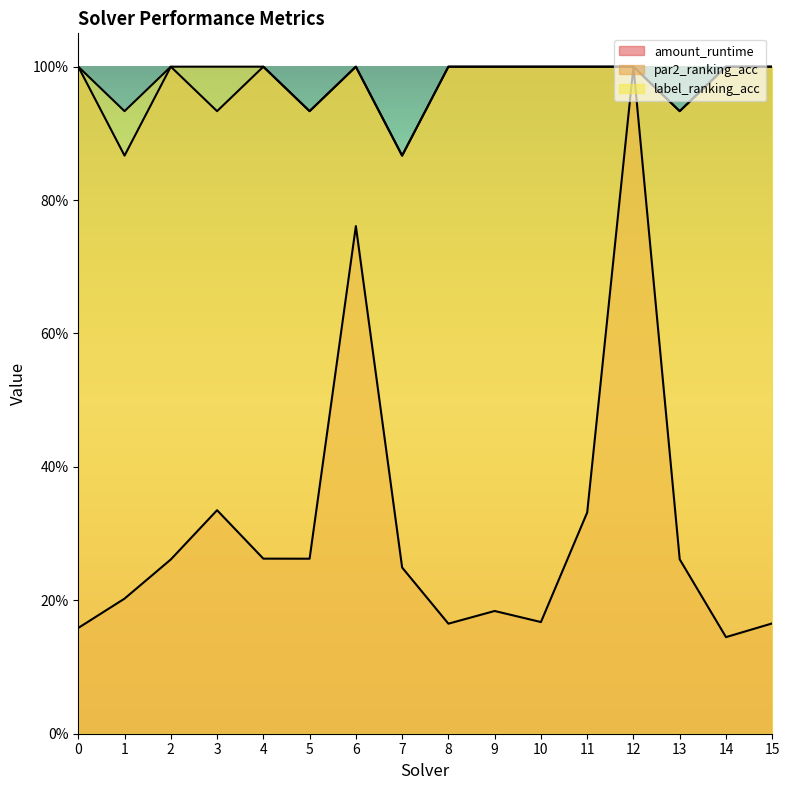

At which label is label_ranking_acc closest to 0?

7